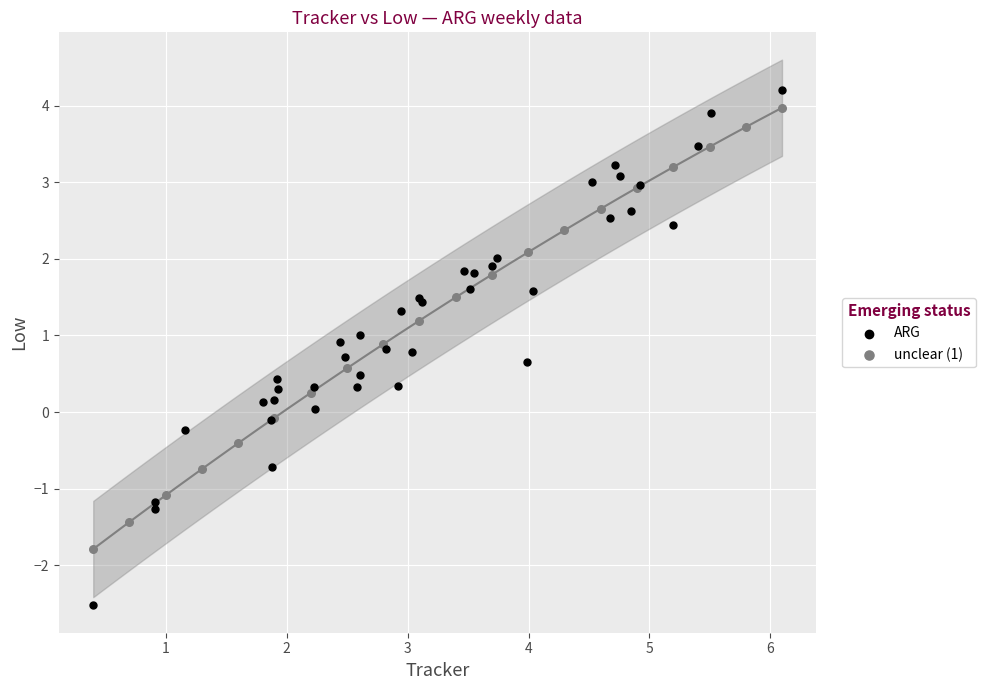

Which series contains the highest Y value?

ARG